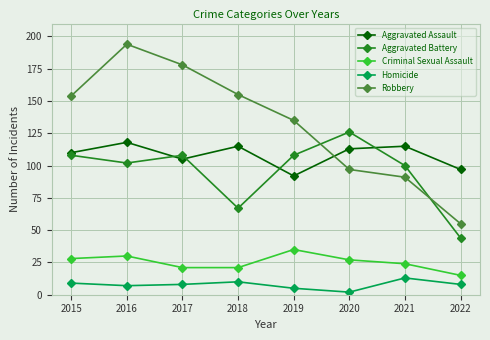

What is the difference between the Aggravated Battery values at 2022 and 2017?

64